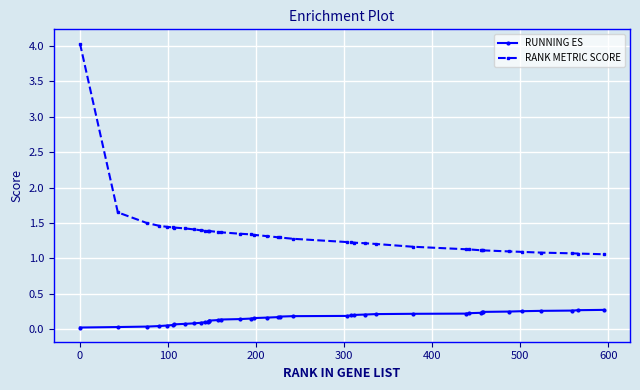

Which series has the widest spread of values?

RANK METRIC SCORE